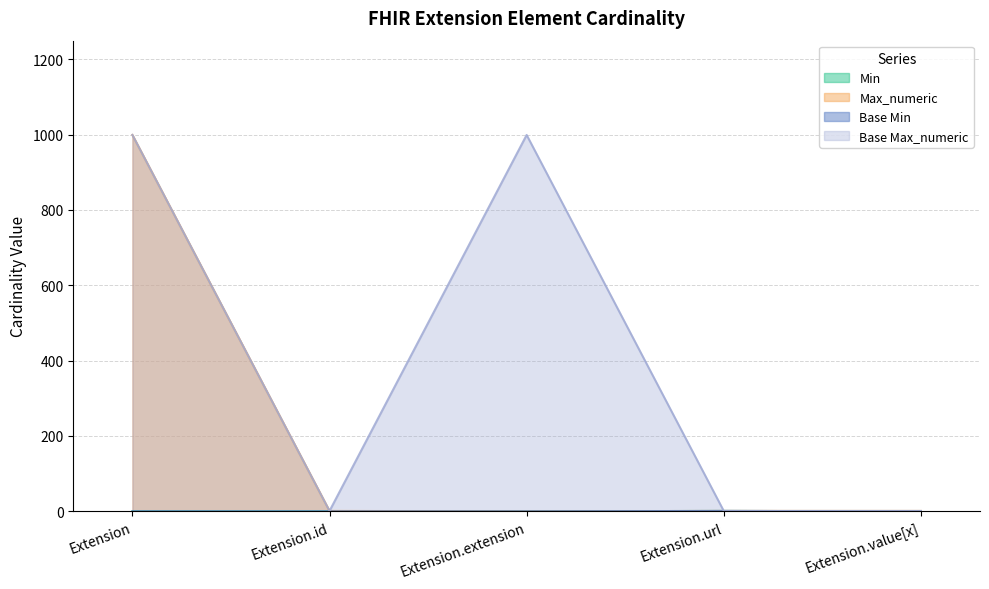

True or false: Base Min and Min cross at least once.

False